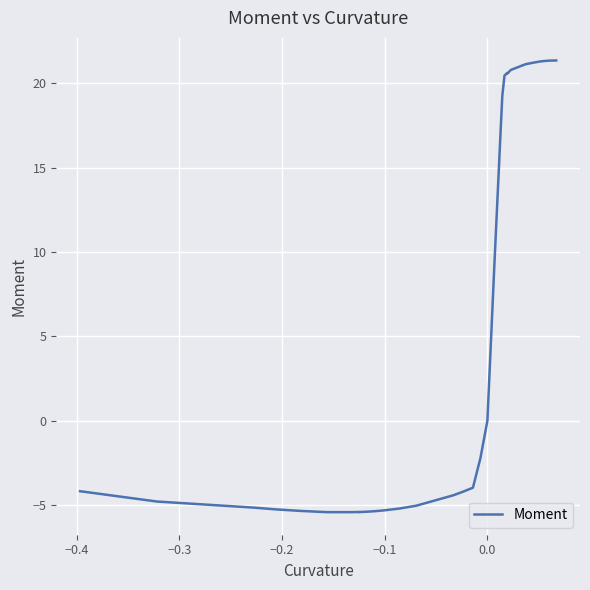

What is the difference between the maximum and minimum values?

26.8